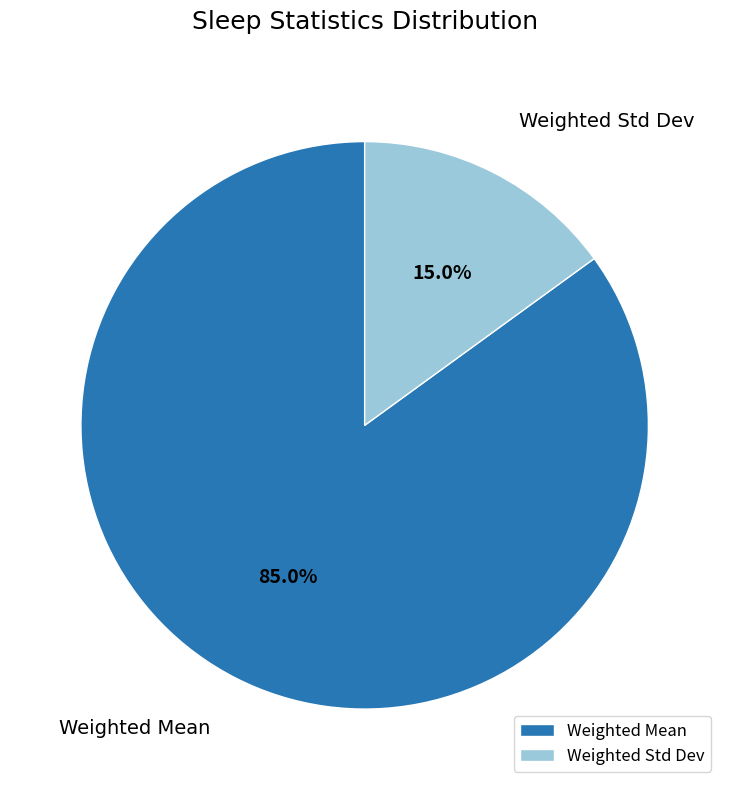

What is the ratio of the value at Weighted Mean to the value at Weighted Std Dev?

5.7